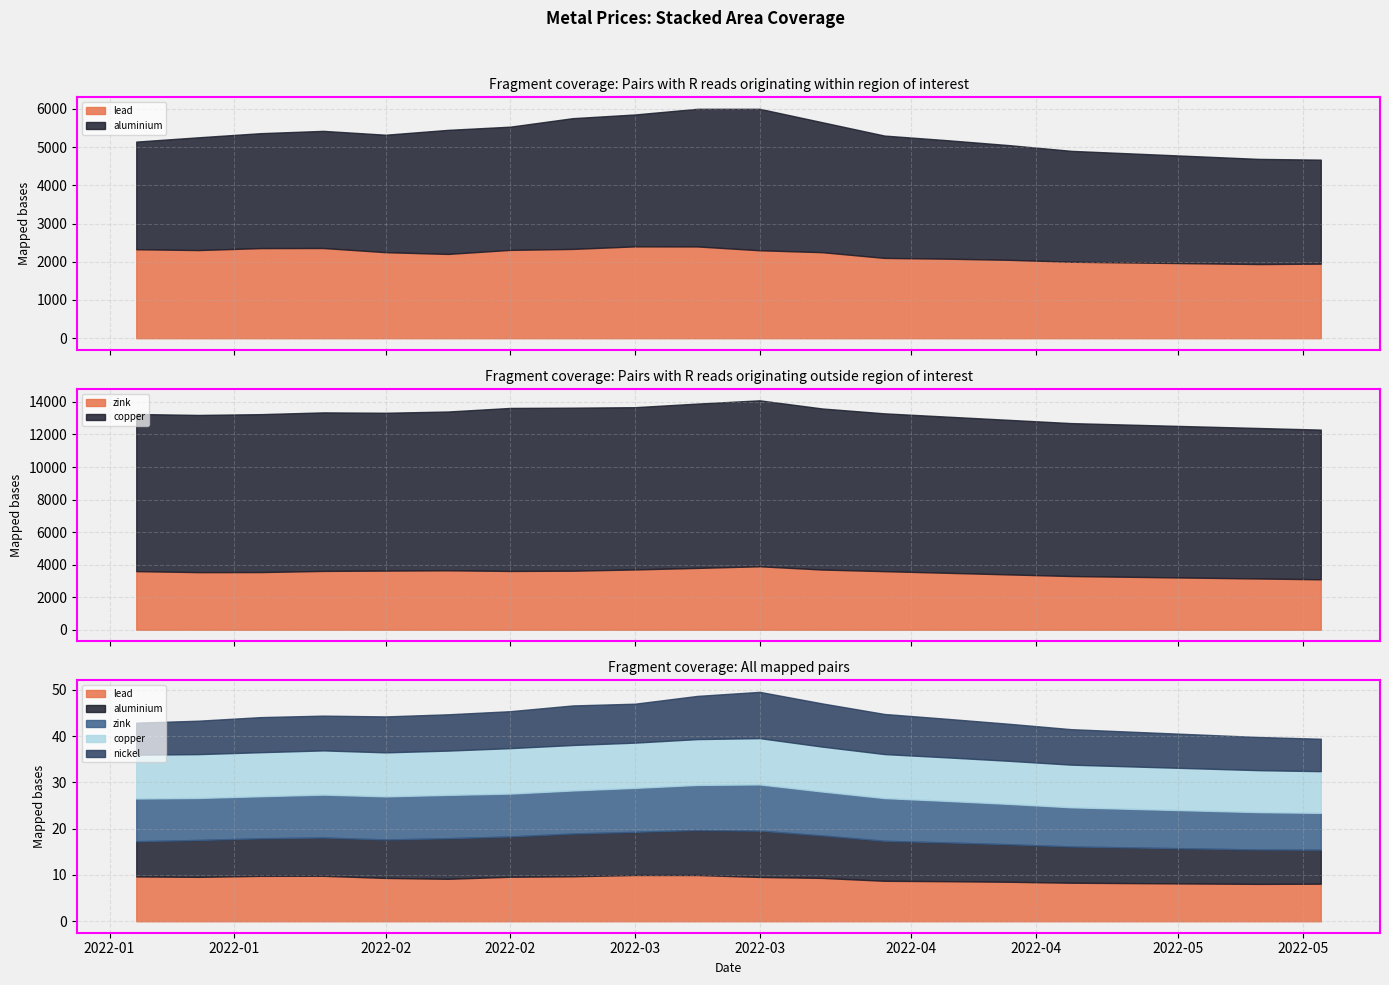

True or false: nickel and lead intersect in this chart.

False